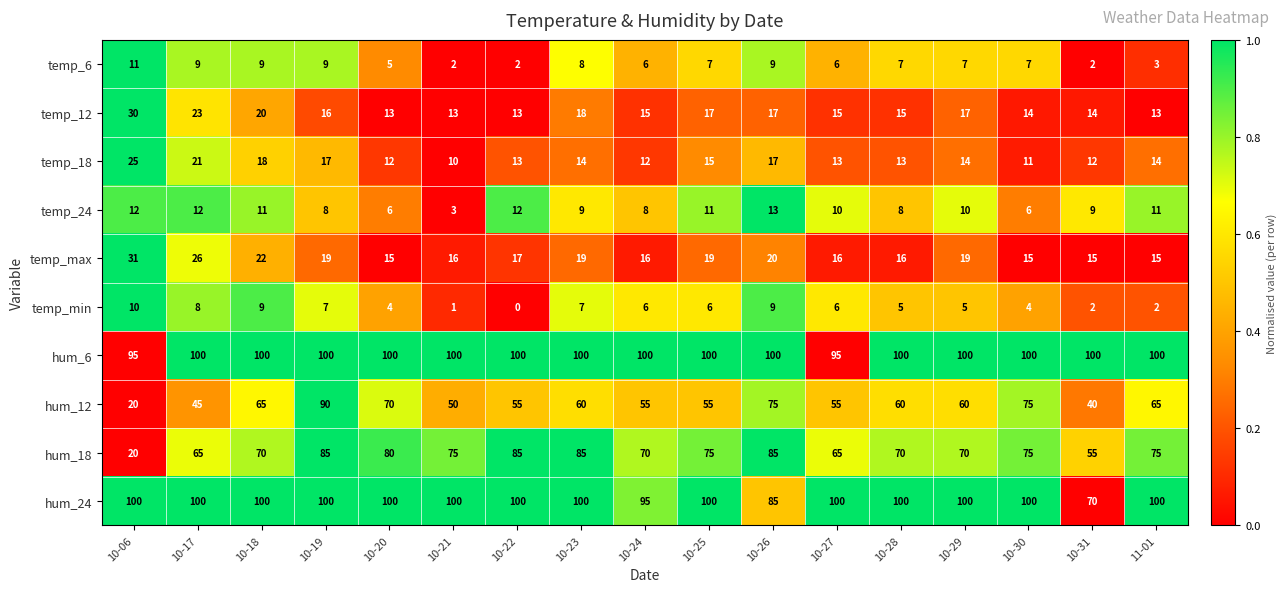

What is the difference between the temp_24 values at 10-24 and 10-18?

3